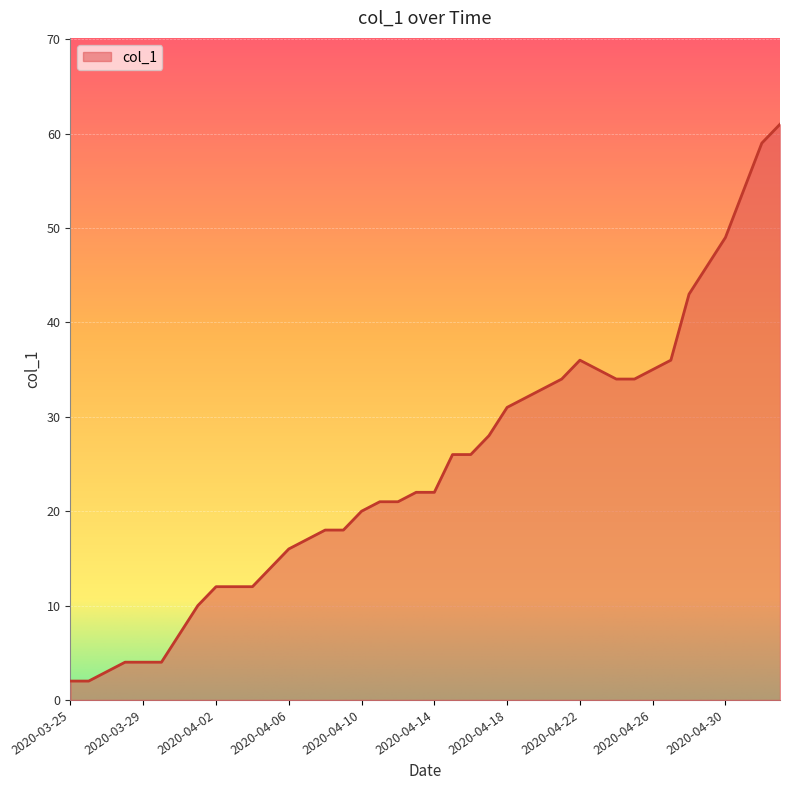

What is the difference between the maximum and minimum values?

59